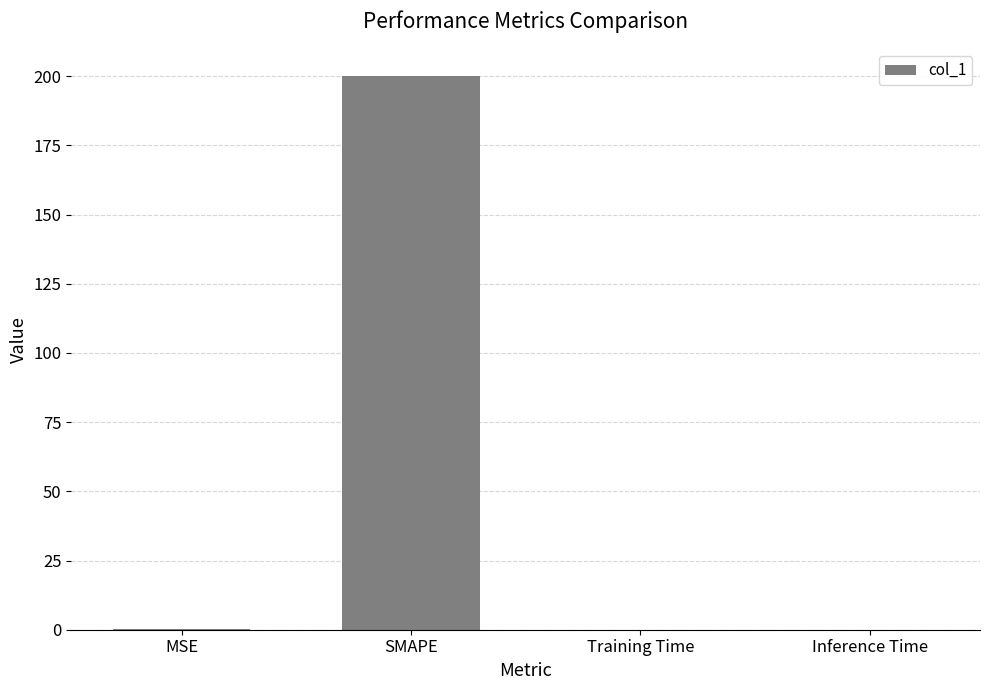

How many series are shown in this chart?

1